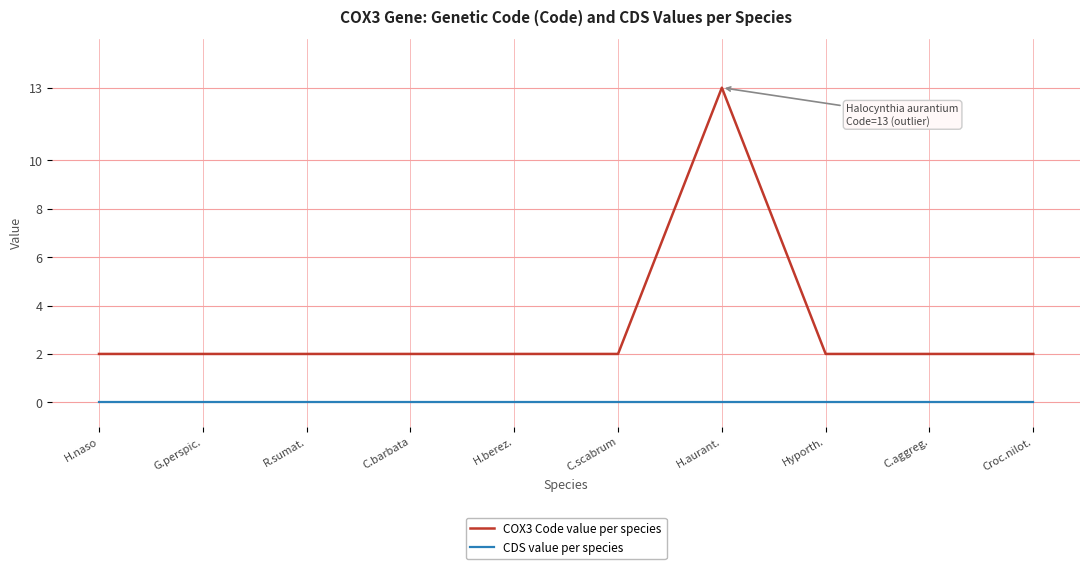

The COX3 Code value per species series shows 2 at H.berez.. True or false?

True